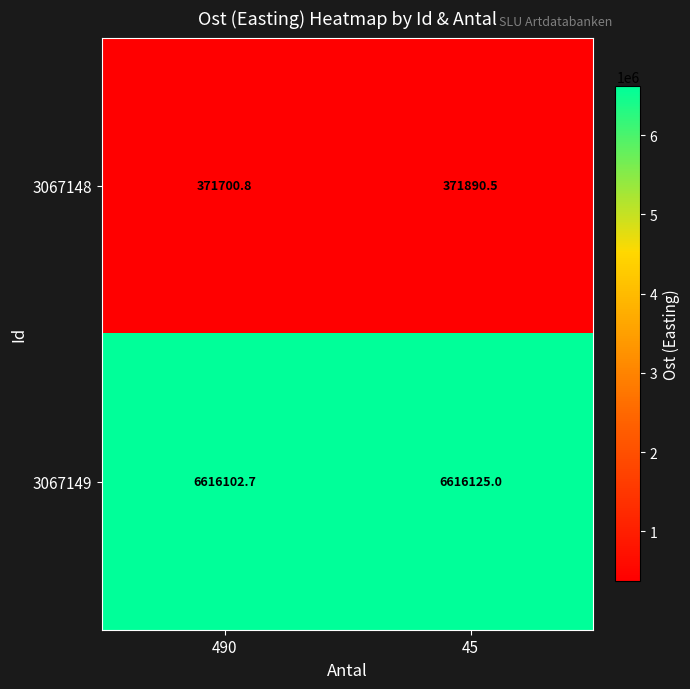

Reading left to right, what are all the values shown in this chart?

3067148: 490=371700.8	45=371890.5
3067149: 490=6616102.7	45=6616125.0